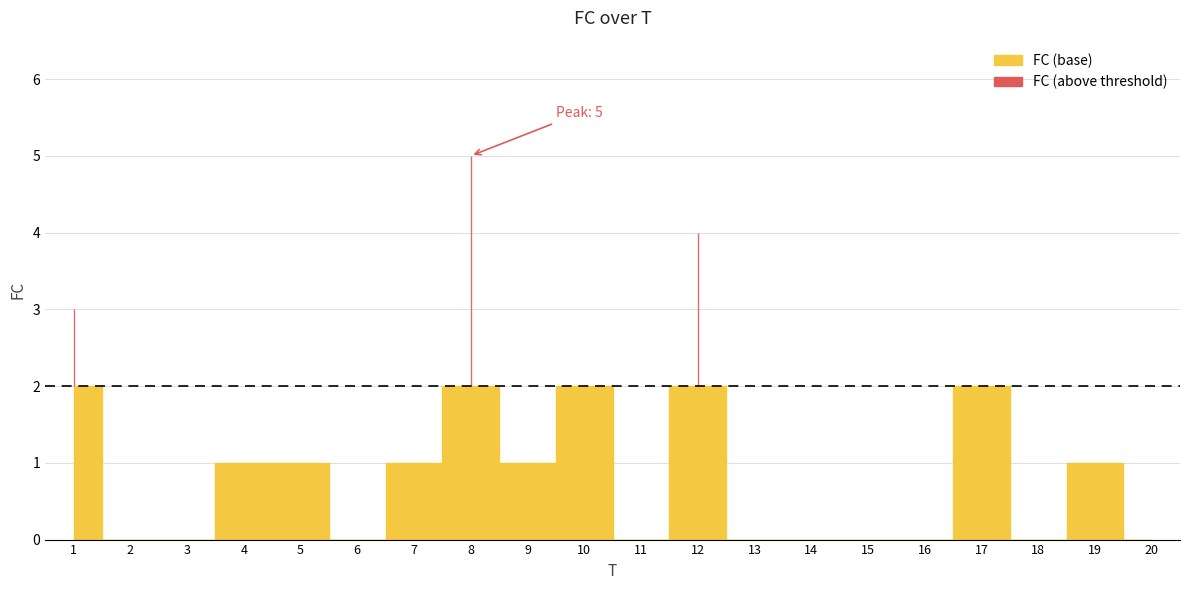

Rank the categories by value from highest to lowest.

8, 12, 1, 10, 17, 4, 5, 7, 9, 19, 2, 3, 6, 11, 13, 14, 15, 16, 18, 20